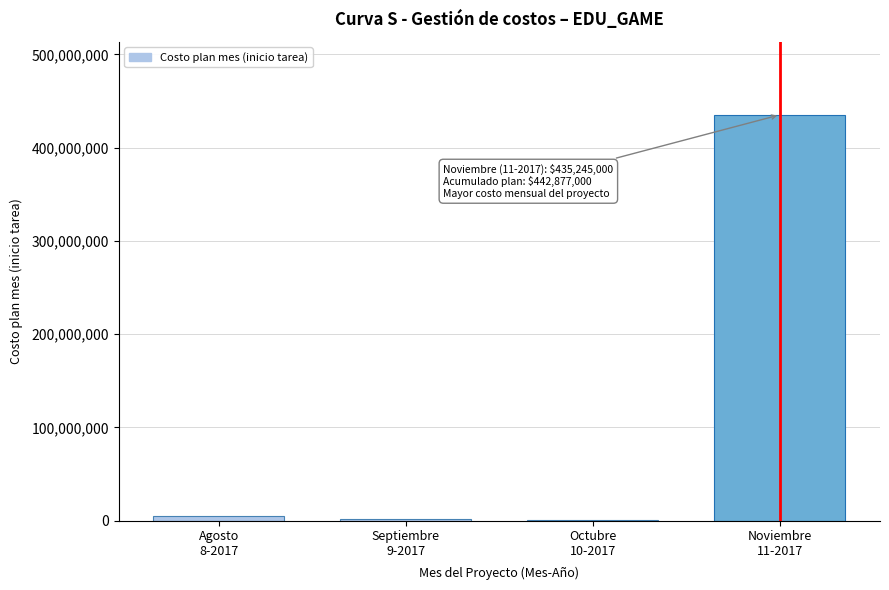

What is the greatest value displayed?

435245000